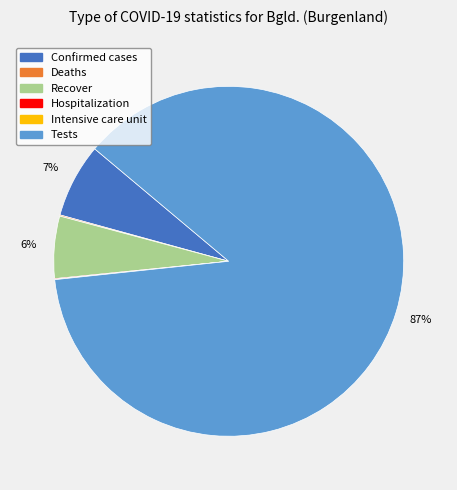

Is there any slice that represents more than half of the pie?

Yes